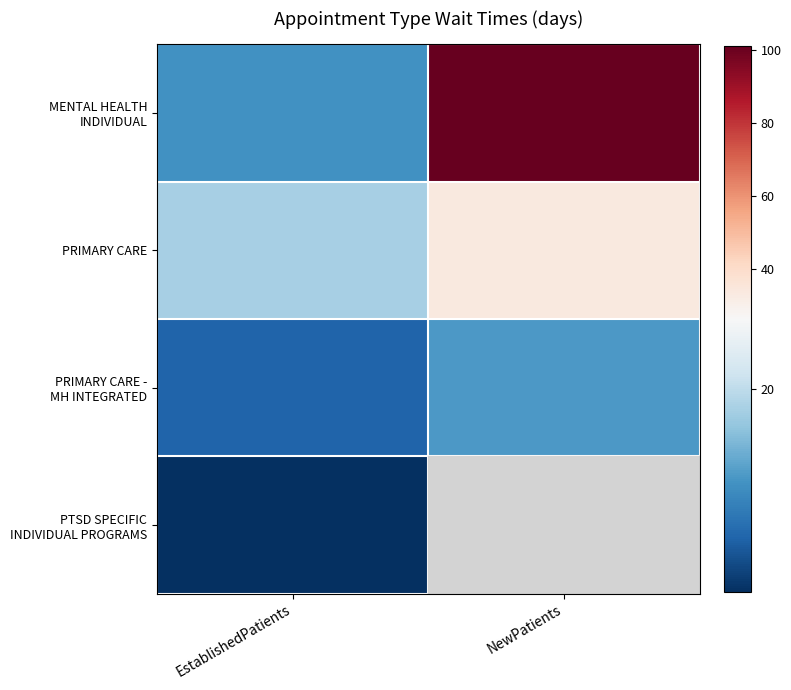

Rank the series by their average value, from lowest to highest.

PRIMARY CARE - MH INTEGRATED, PTSD SPECIFIC INDIVIDUAL PROGRAMS, PRIMARY CARE, MENTAL HEALTH INDIVIDUAL